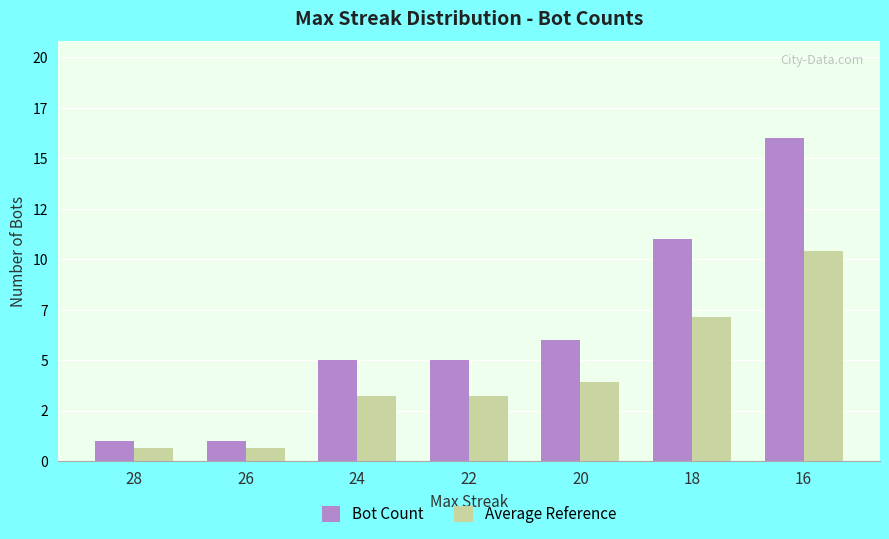

What are all the series names shown in the legend?

Bot Count, Average Reference